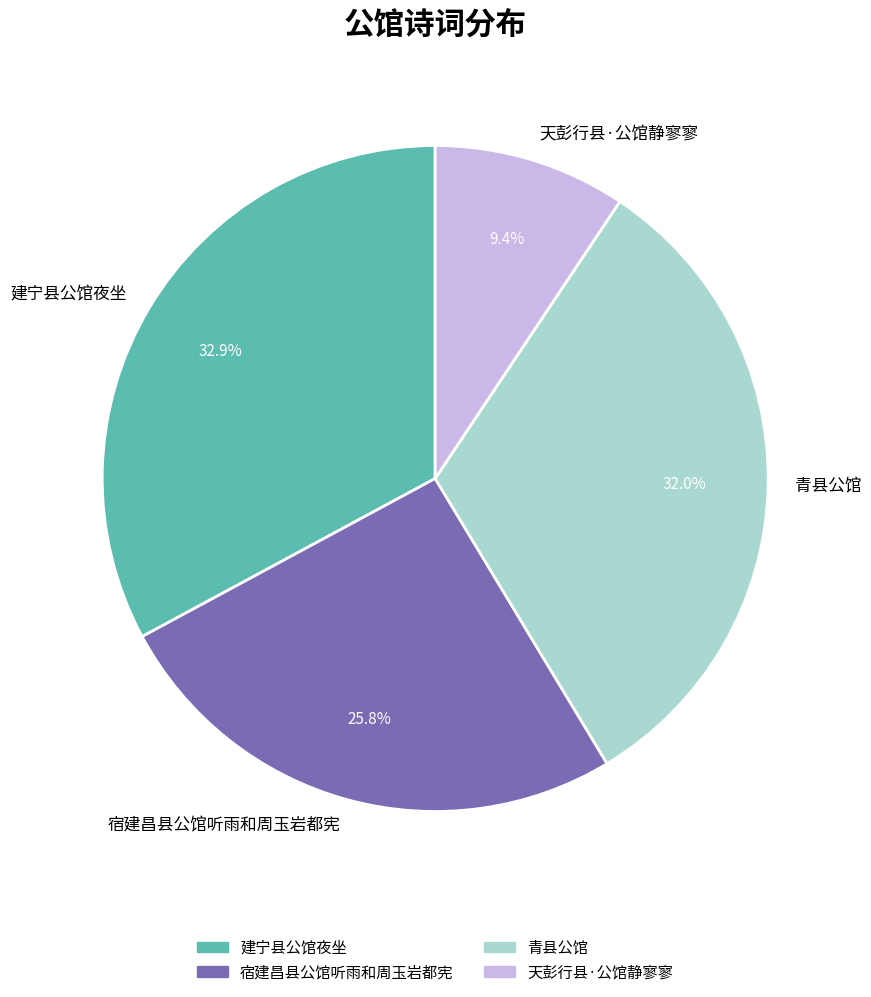

To the nearest percent, what is the combined percentage of 青县公馆 and 天彭行县·公馆静寥寥?

41%